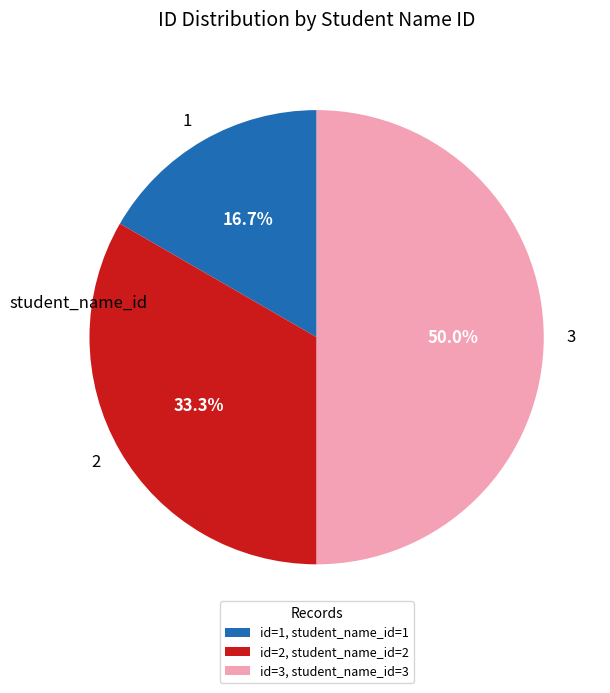

Which slice is the smallest?

1